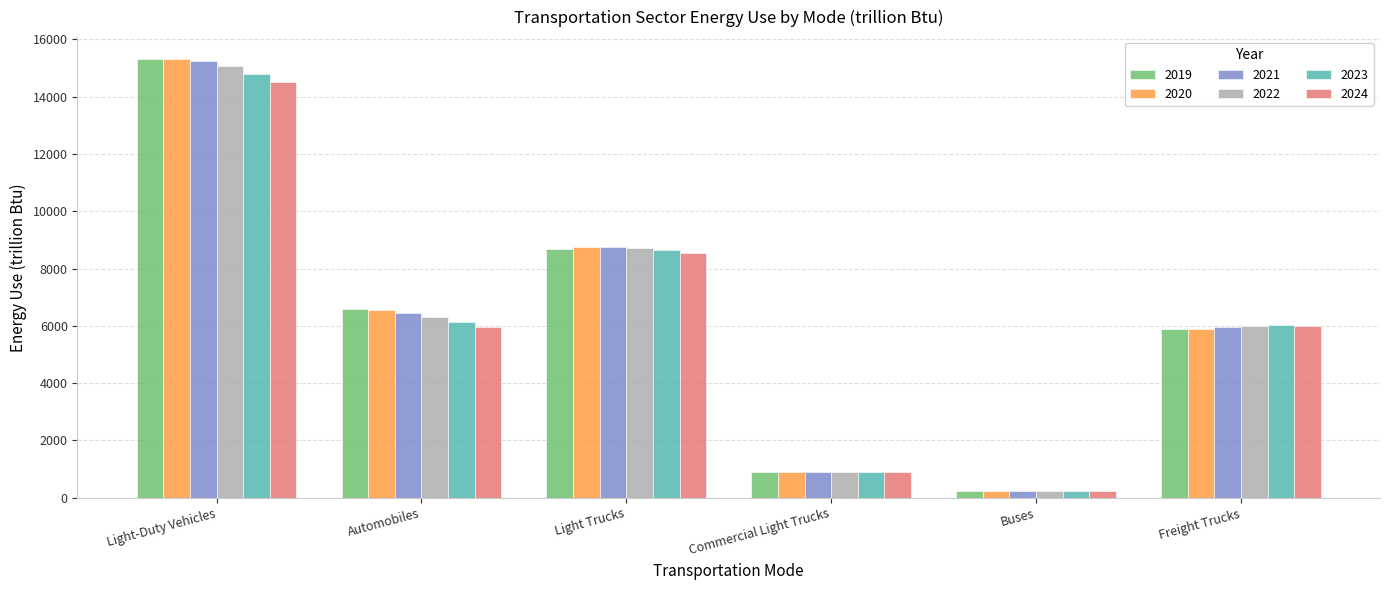

What is the difference between the second highest and minimum values in the 2021 series?

8514.3